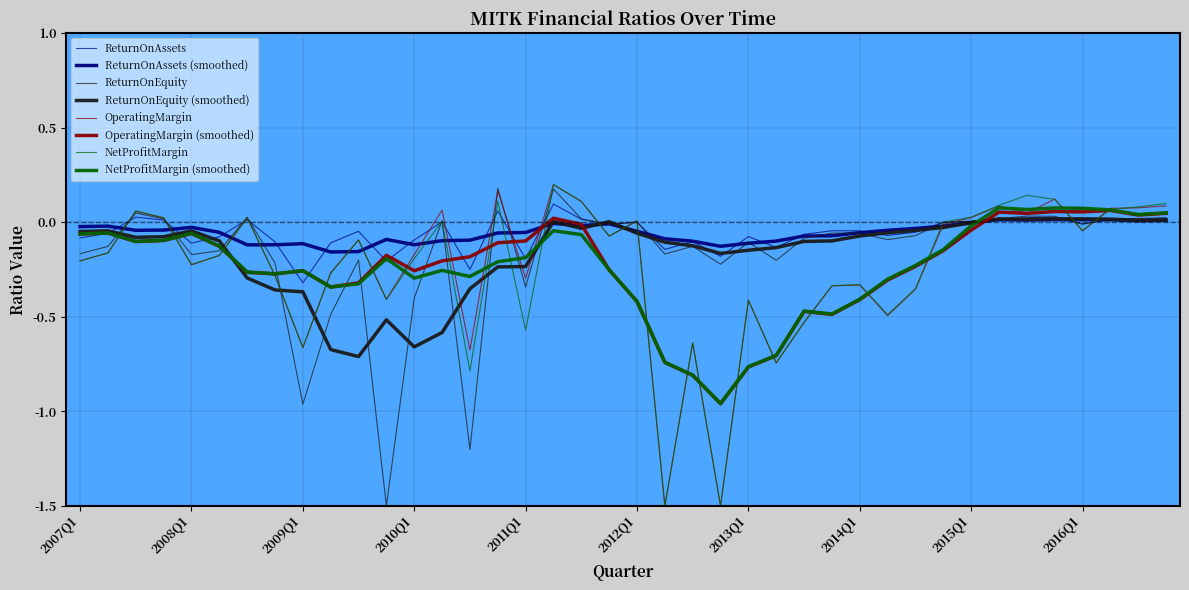

True or false: ReturnOnAssets and NetProfitMargin intersect in this chart.

True